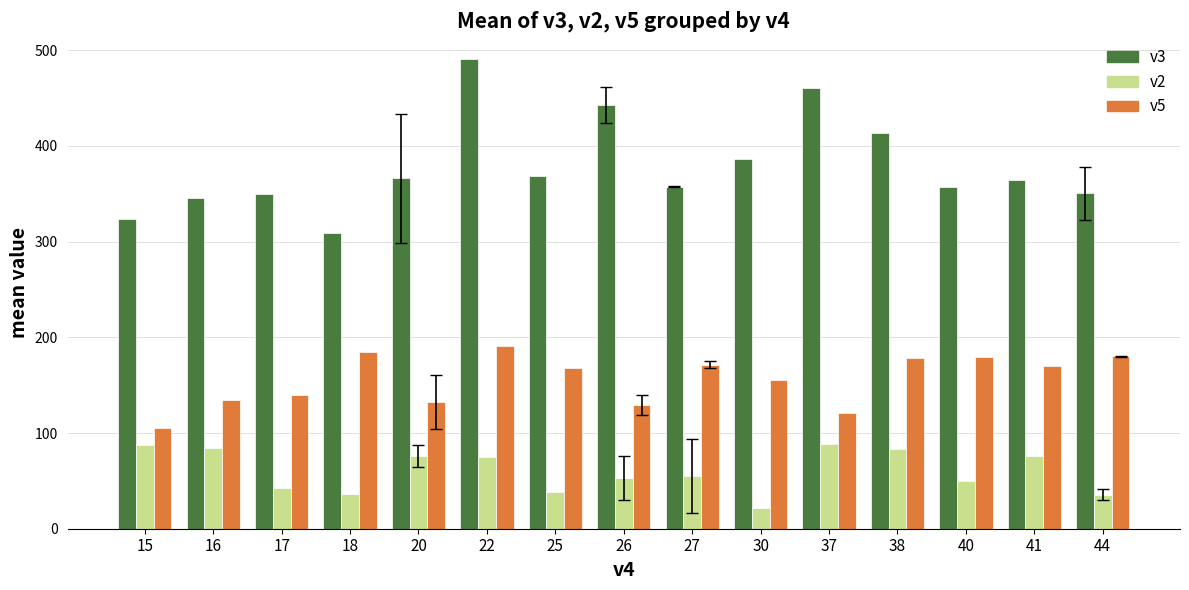

The value of v2 at 38 is 83.0. True or false?

True